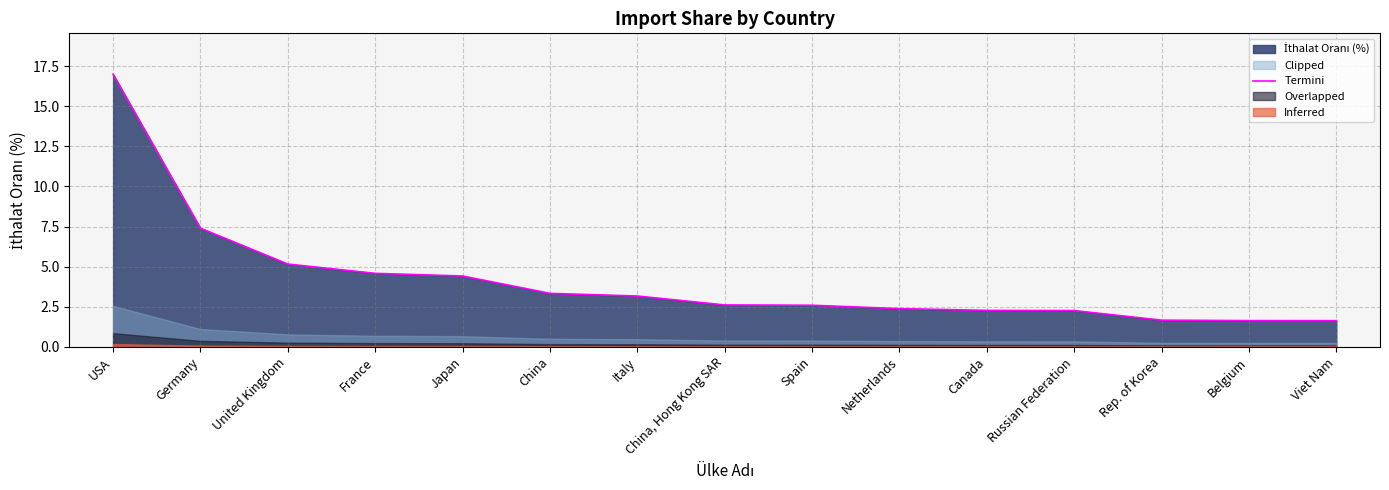

List the labels in order of Termini value, largest first.

USA, Germany, United Kingdom, France, Japan, China, Italy, China, Hong Kong SAR, Spain, Netherlands, Canada, Russian Federation, Rep. of Korea, Belgium, Viet Nam